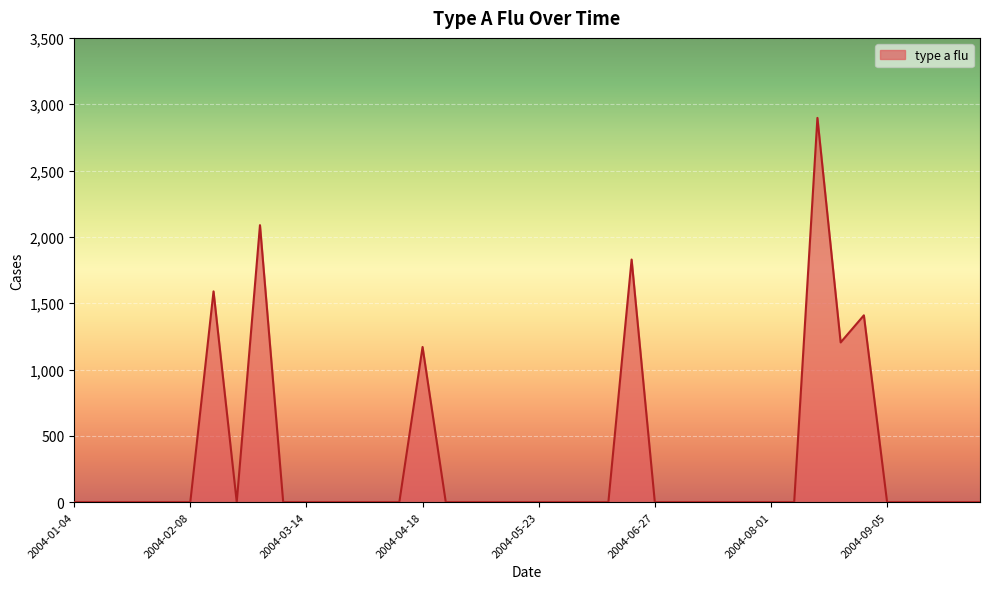

What is the greatest value displayed?

2896.9